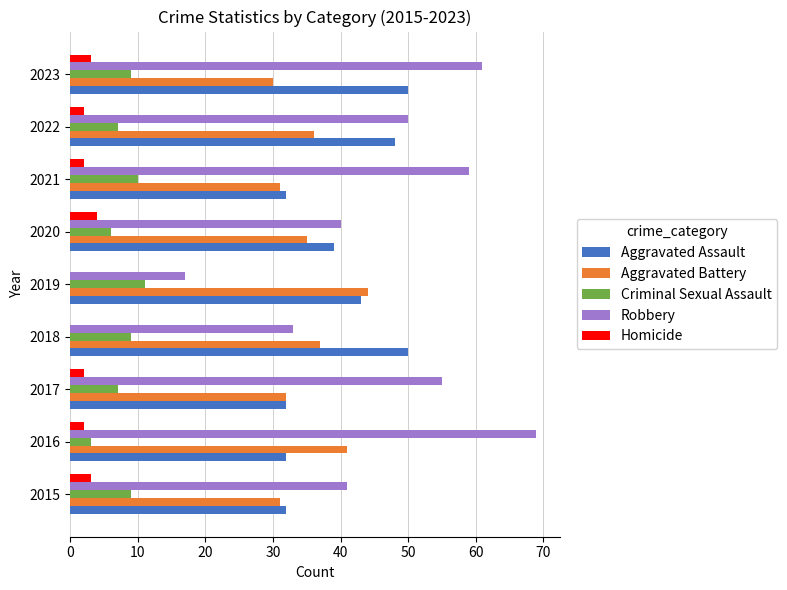

Is it true that Robbery equals 17 at 2019?

True